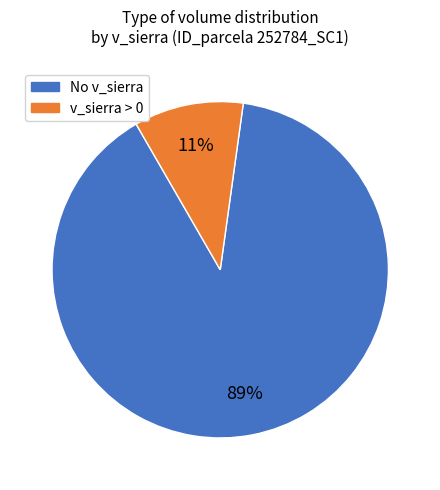

To the nearest percent, what is the average slice percentage?

50%